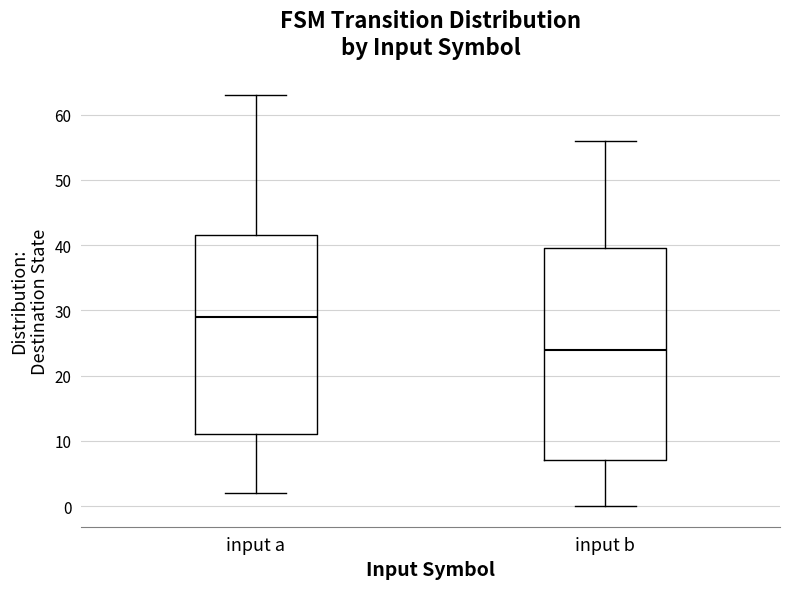

Reading left to right, read every box against the y-axis: the position of its median line, the range the box covers, and the ends of its whiskers. The values are not printed on the chart, so give them approximately, as read against the axis.

input a: median 29, box 11 to 42, whiskers 2 to 63
input b: median 24, box 7 to 40, whiskers 0 to 56